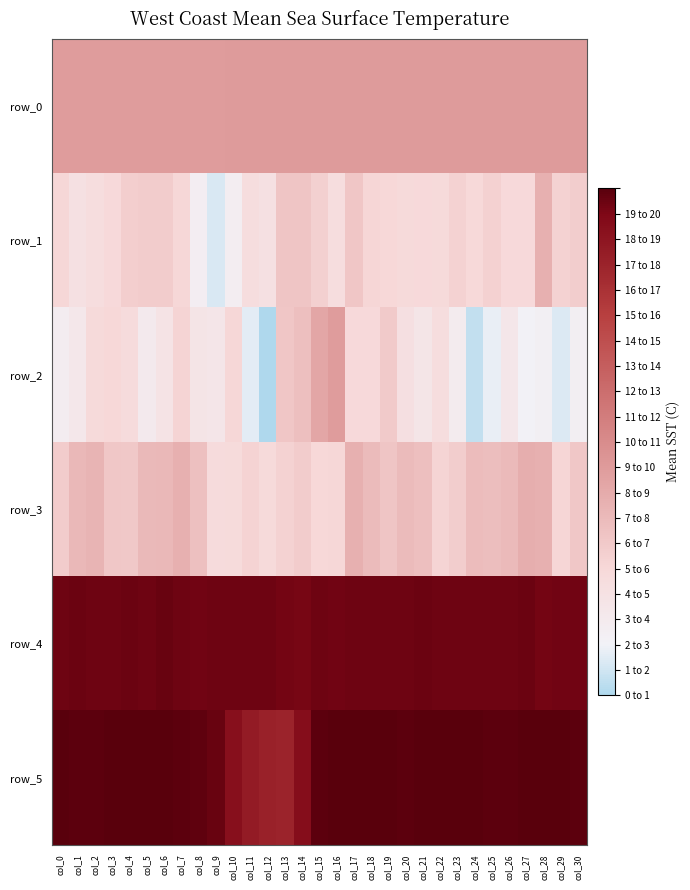

What is the approximate value of row_3 at col_10?

4.7